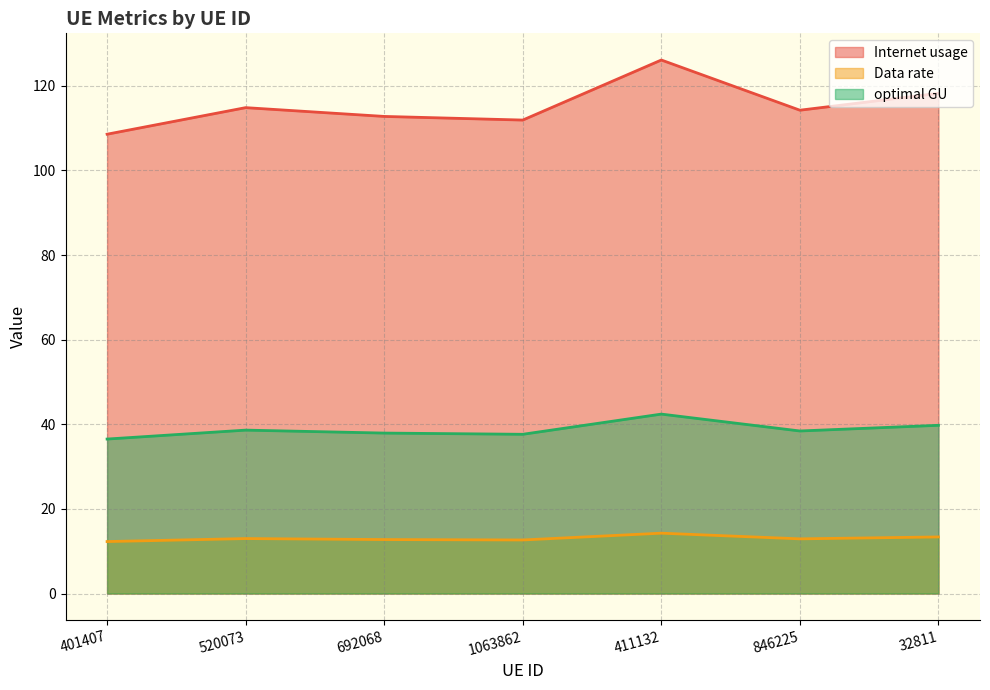

What is the average value of the Internet usage series?

115.2